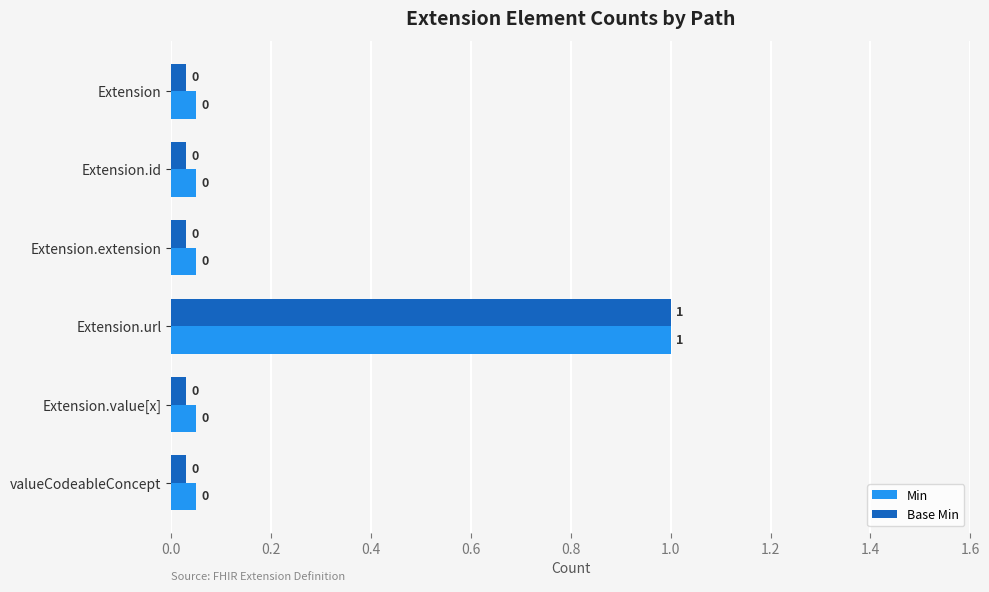

The value of Min at valueCodeableConcept is 0.0. True or false?

False